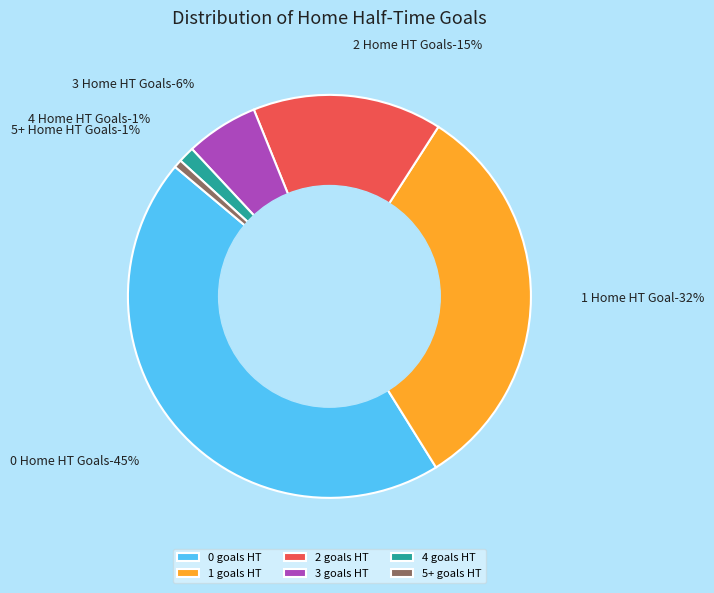

To the nearest percent, what percentage of the pie is 2?

15%